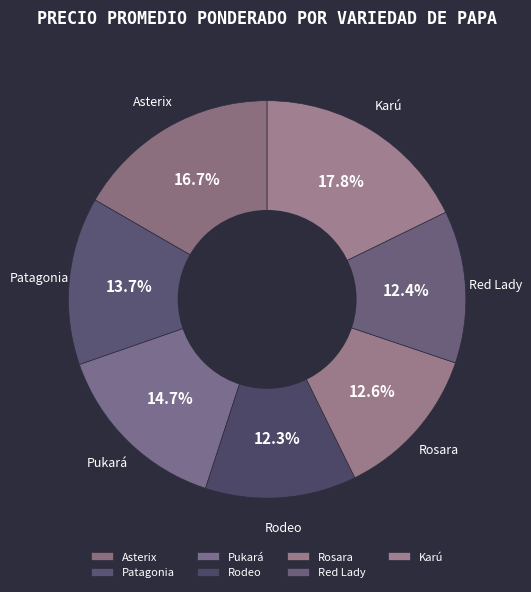

How many segments does this pie chart have?

7